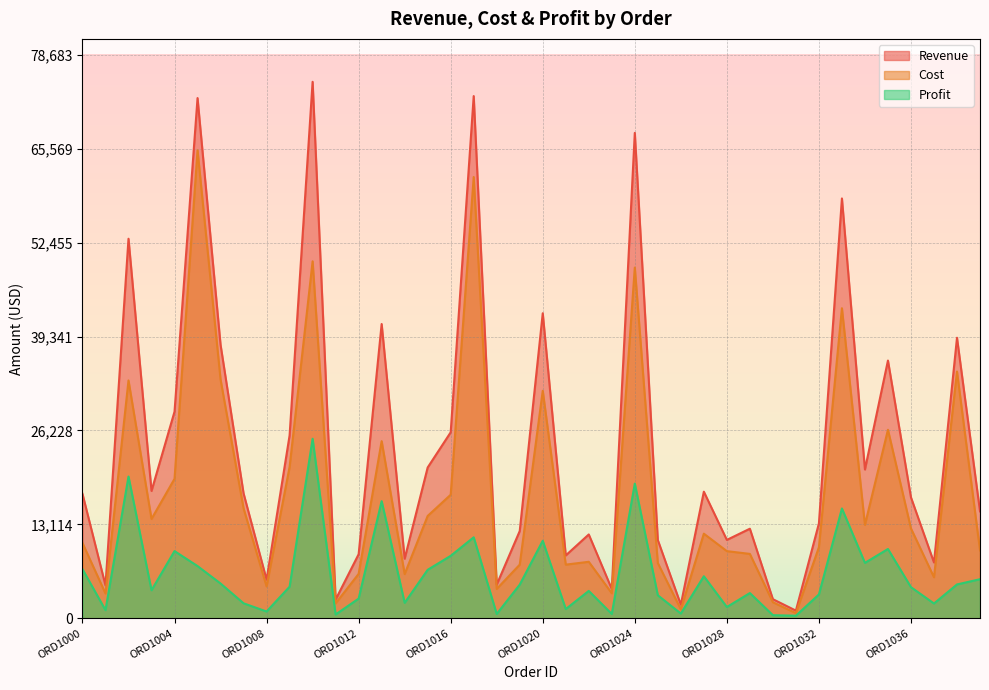

Which series has the largest range (max minus min)?

Revenue